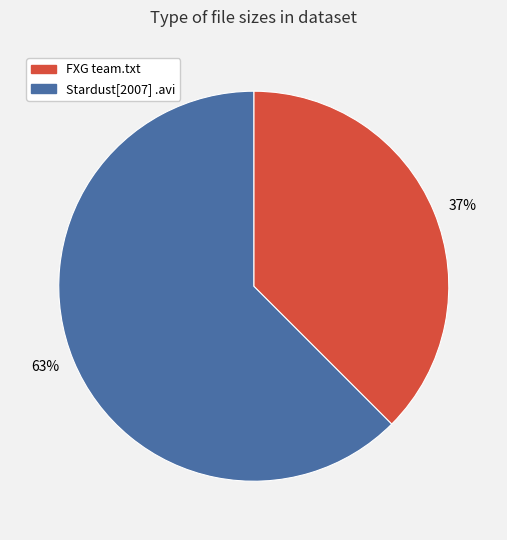

Rank the categories by value from highest to lowest.

63%, 37%